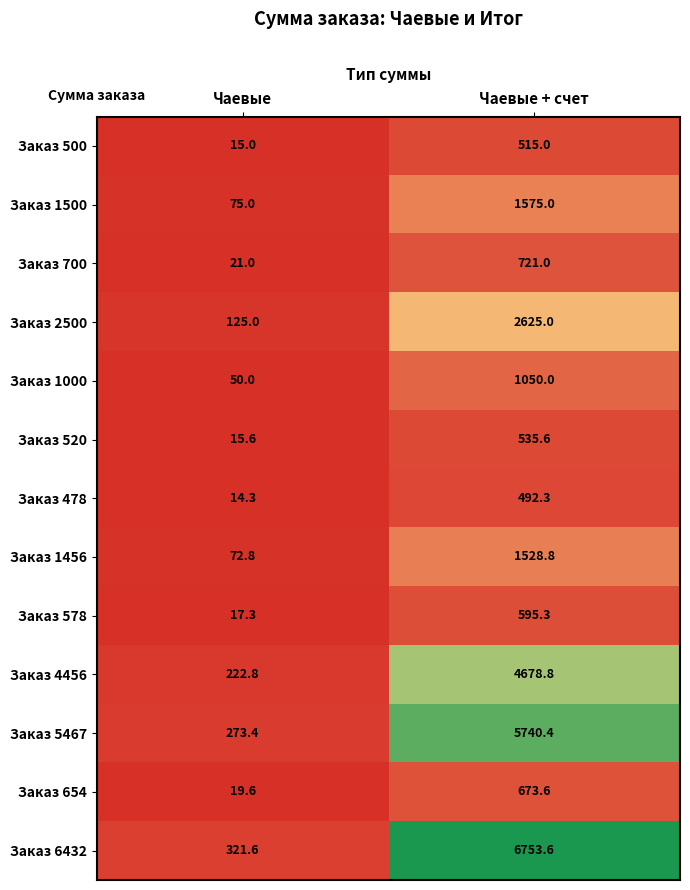

What is the sum of the Заказ 578 values at Чаевые and Чаевые + счет?

612.6